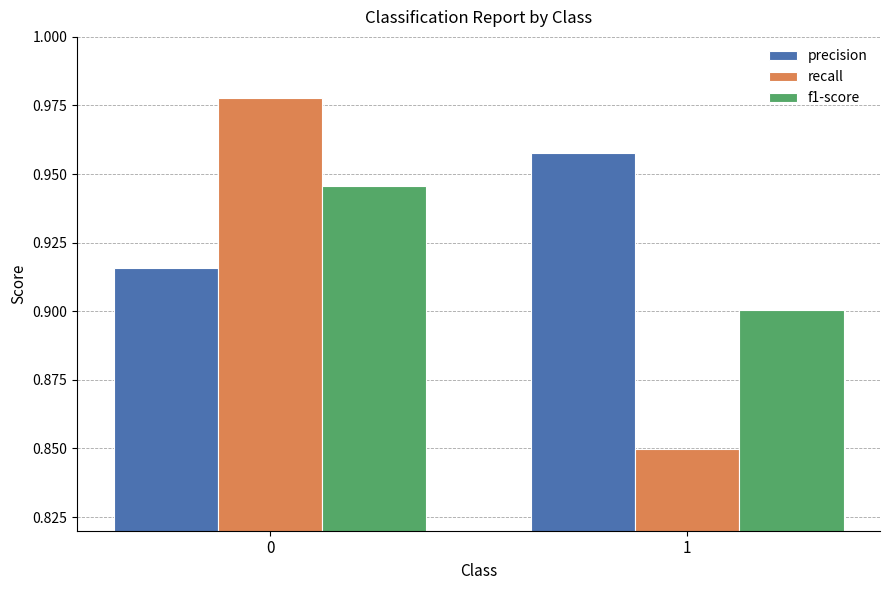

Is it true that f1-score equals 1.6 at 1?

False